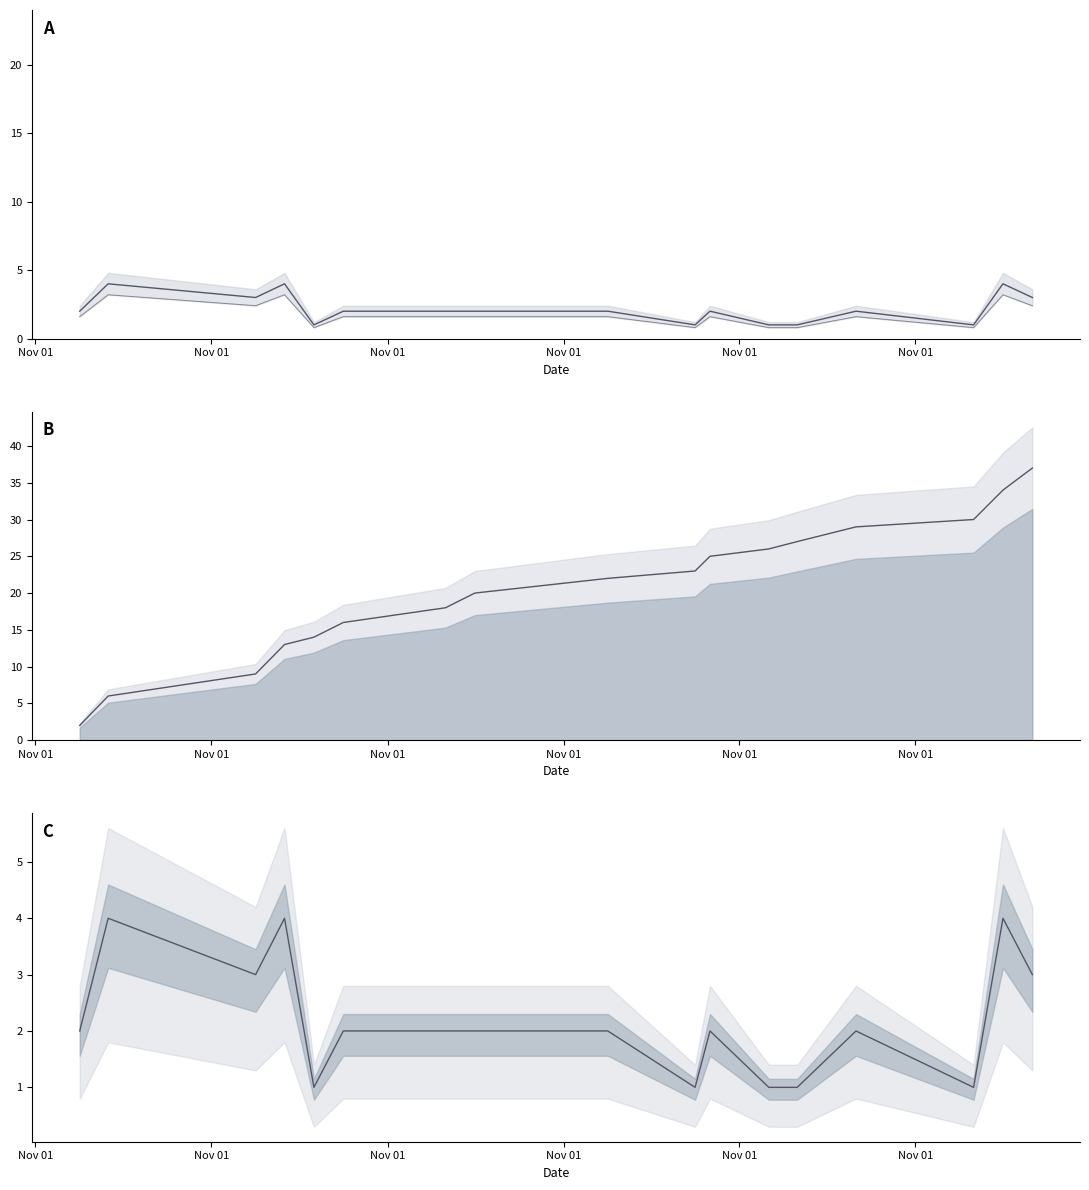

True or false: Cumulative pairs and S1 acquisition count intersect in this chart.

False